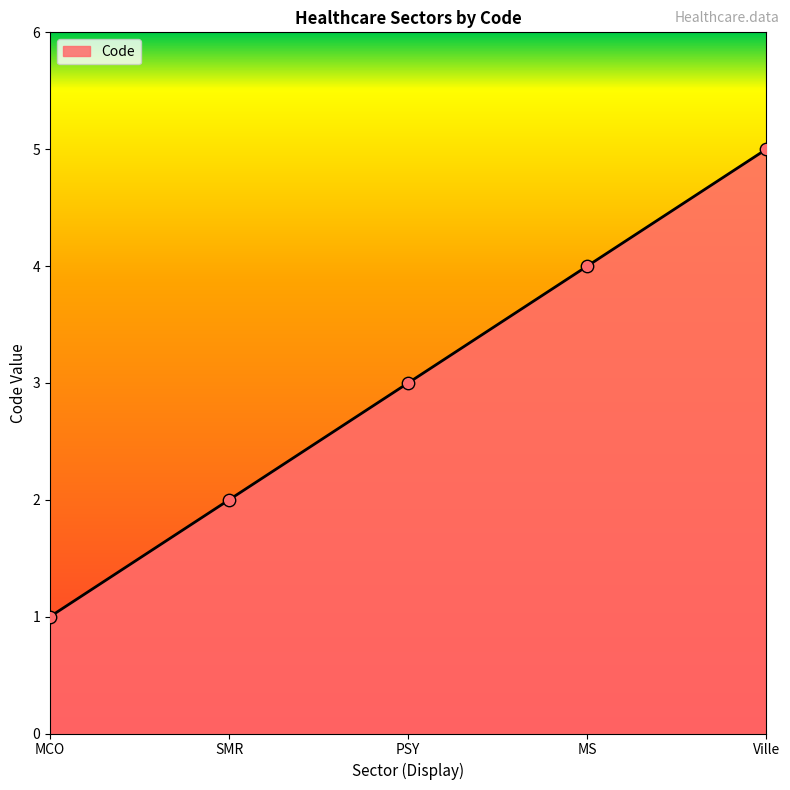

What is the change in value from MS to Ville?

+1